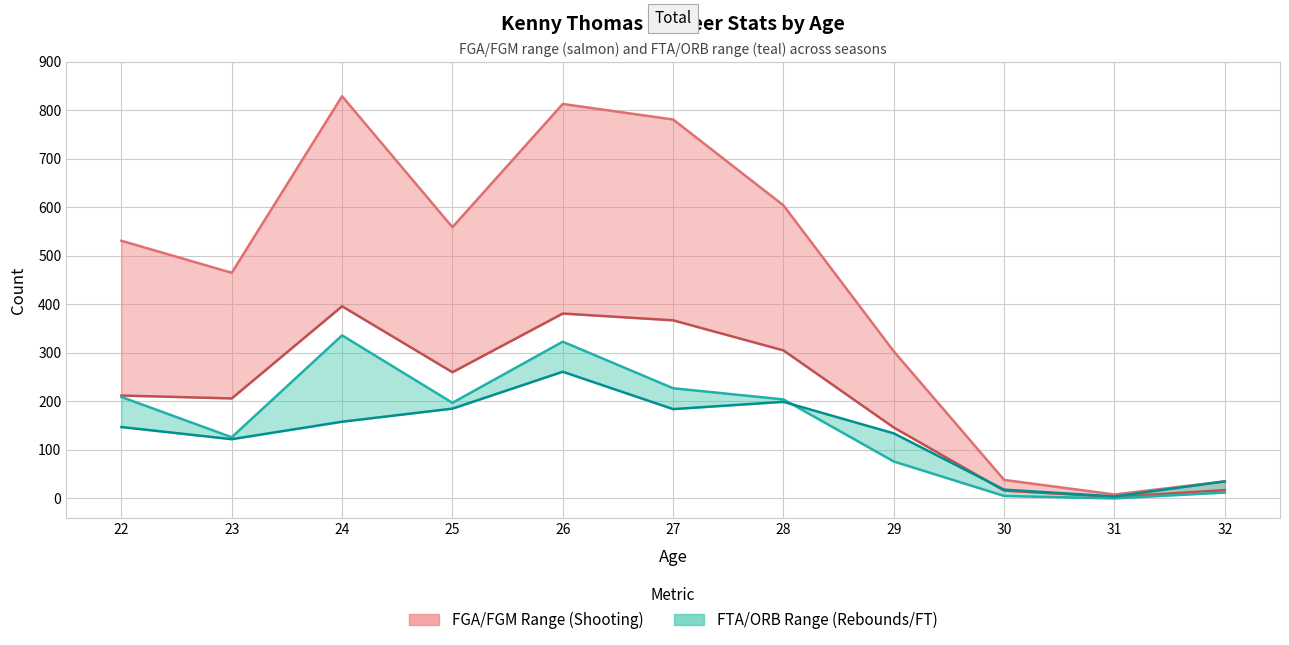

True or false: FTA line and FGM line cross at least once.

False